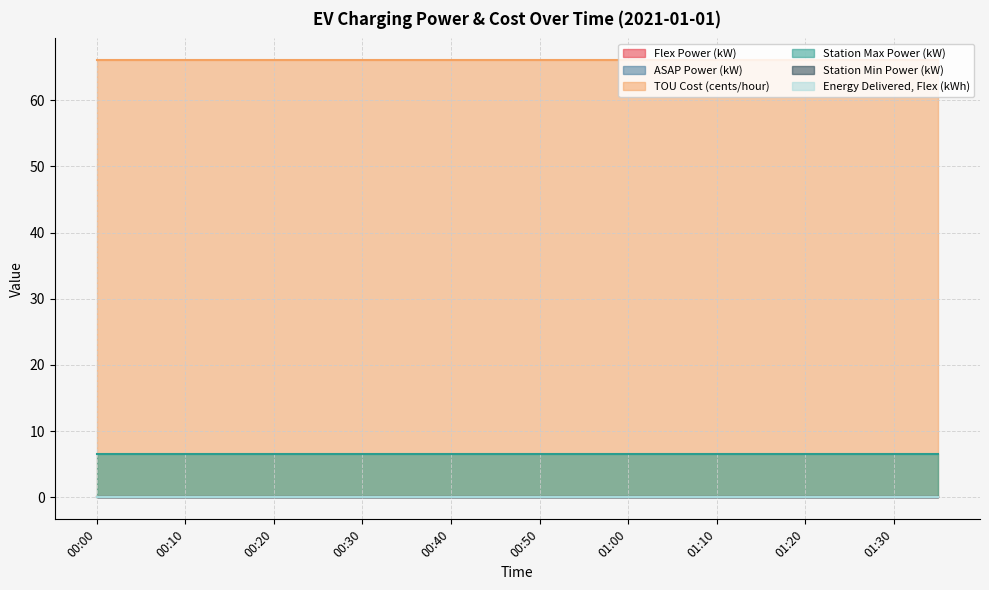

Reading left to right, list all the values displayed in this chart.

Flex Power (kW): 00:00=0.0	00:05=0.0	00:10=0.0	00:15=0.0	00:20=0.0	00:25=0.0	00:30=0.0	00:35=0.0	00:40=0.0	00:45=0.0	00:50=0.0	00:55=0.0	01:00=0.0	01:05=0.0	01:10=0.0	01:15=0.0	01:20=0.0	01:25=0.0	01:30=0.0	01:35=0.0
ASAP Power (kW): 00:00=0.0	00:05=0.0	00:10=0.0	00:15=0.0	00:20=0.0	00:25=0.0	00:30=0.0	00:35=0.0	00:40=0.0	00:45=0.0	00:50=0.0	00:55=0.0	01:00=0.0	01:05=0.0	01:10=0.0	01:15=0.0	01:20=0.0	01:25=0.0	01:30=0.0	01:35=0.0
TOU Cost (cents/hour): 00:00=66.0	00:05=66.0	00:10=66.0	00:15=66.0	00:20=66.0	00:25=66.0	00:30=66.0	00:35=66.0	00:40=66.0	00:45=66.0	00:50=66.0	00:55=66.0	01:00=66.0	01:05=66.0	01:10=66.0	01:15=66.0	01:20=66.0	01:25=66.0	01:30=66.0	01:35=66.0
Station Max Power (kW): 00:00=6.6	00:05=6.6	00:10=6.6	00:15=6.6	00:20=6.6	00:25=6.6	00:30=6.6	00:35=6.6	00:40=6.6	00:45=6.6	00:50=6.6	00:55=6.6	01:00=6.6	01:05=6.6	01:10=6.6	01:15=6.6	01:20=6.6	01:25=6.6	01:30=6.6	01:35=6.6
Station Min Power (kW): 00:00=0.0	00:05=0.0	00:10=0.0	00:15=0.0	00:20=0.0	00:25=0.0	00:30=0.0	00:35=0.0	00:40=0.0	00:45=0.0	00:50=0.0	00:55=0.0	01:00=0.0	01:05=0.0	01:10=0.0	01:15=0.0	01:20=0.0	01:25=0.0	01:30=0.0	01:35=0.0
Energy Delivered, Flex (kWh): 00:00=0.0	00:05=0.0	00:10=0.0	00:15=0.0	00:20=0.0	00:25=0.0	00:30=0.0	00:35=0.0	00:40=0.0	00:45=0.0	00:50=0.0	00:55=0.0	01:00=0.0	01:05=0.0	01:10=0.0	01:15=0.0	01:20=0.0	01:25=0.0	01:30=0.0	01:35=0.0